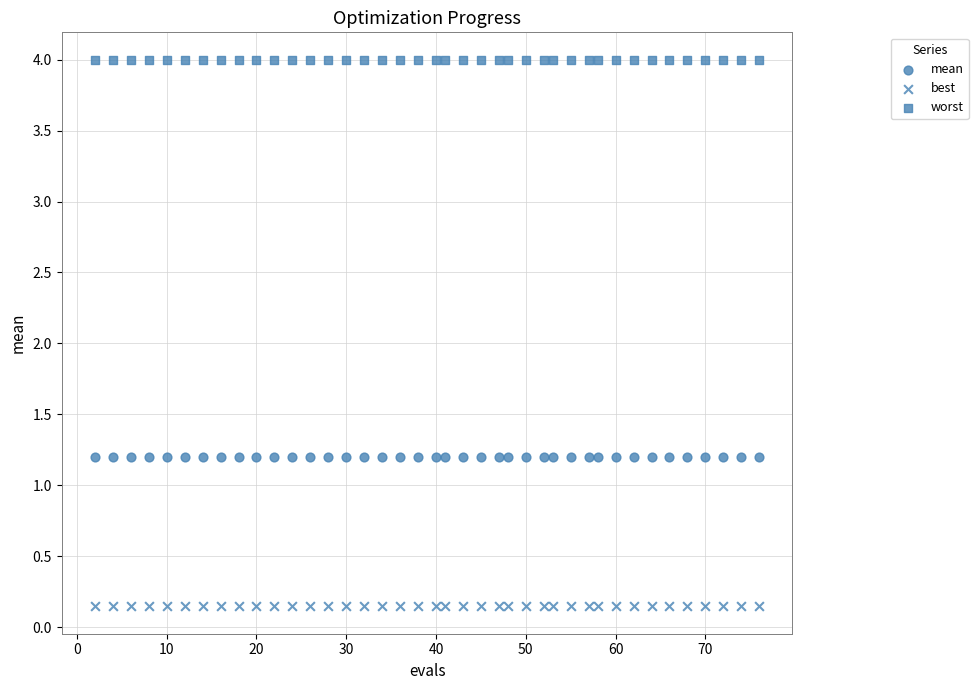

How many points are shown in the scatter plot?

120